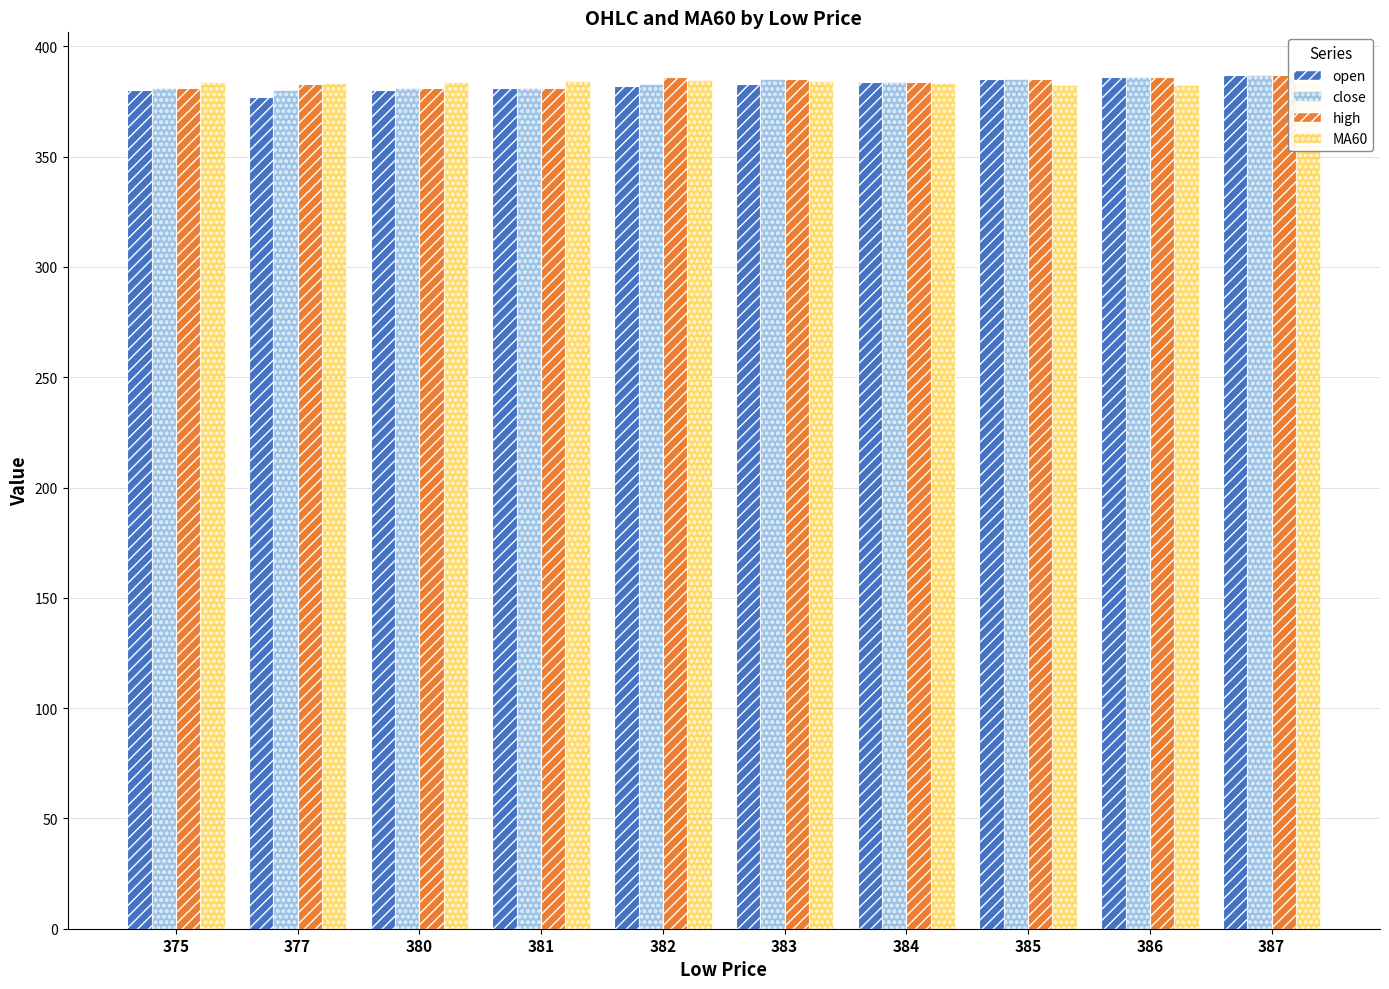

Rank the series by their average value, from highest to lowest.

high, MA60, close, open